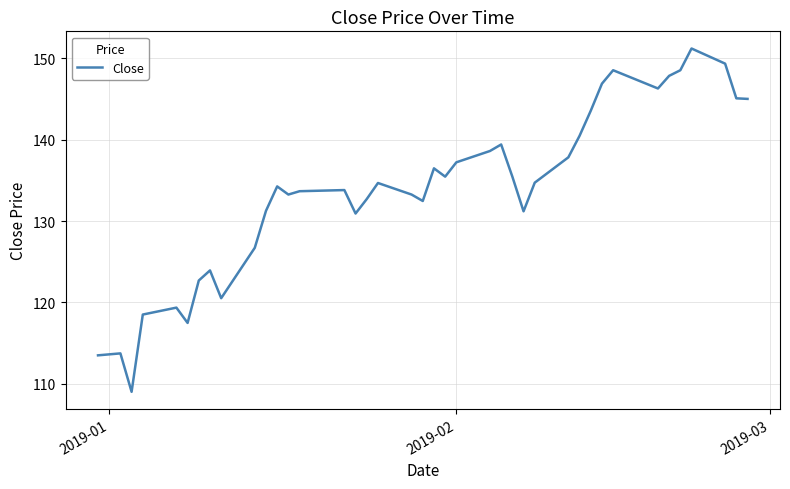

What is the greatest value displayed?

151.2